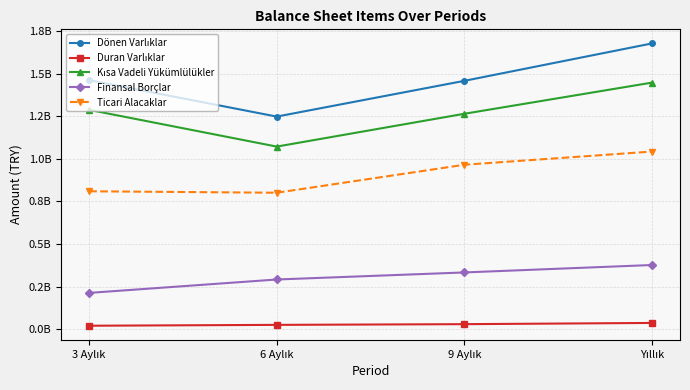

True or false: Finansal Borçlar and Dönen Varlıklar cross at least once.

False